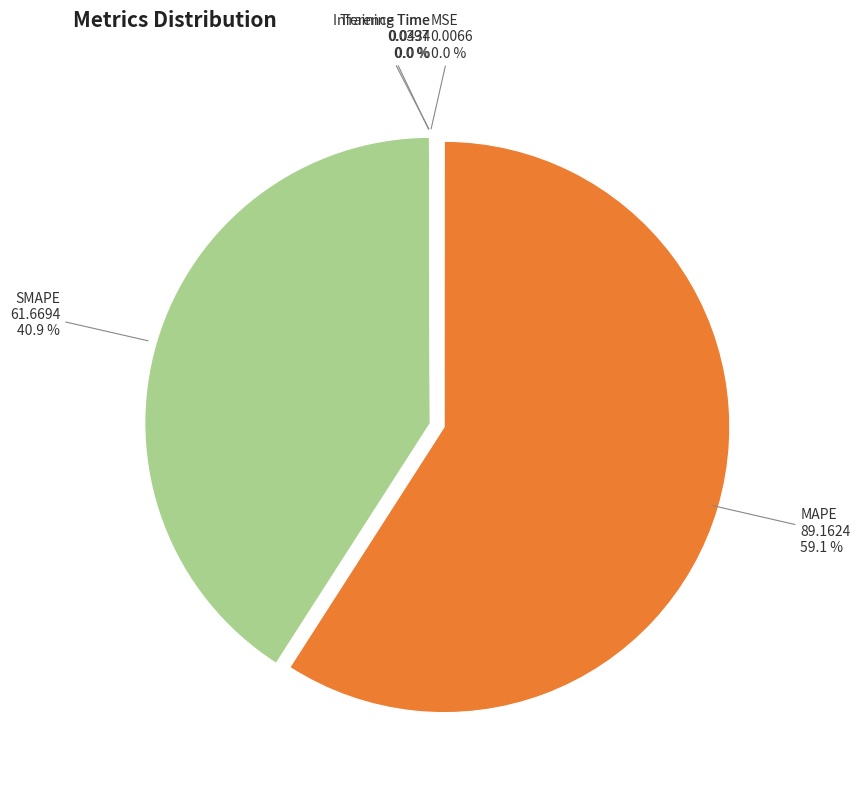

To the nearest percent, what is the difference between the largest and smallest slice percentages?

59%